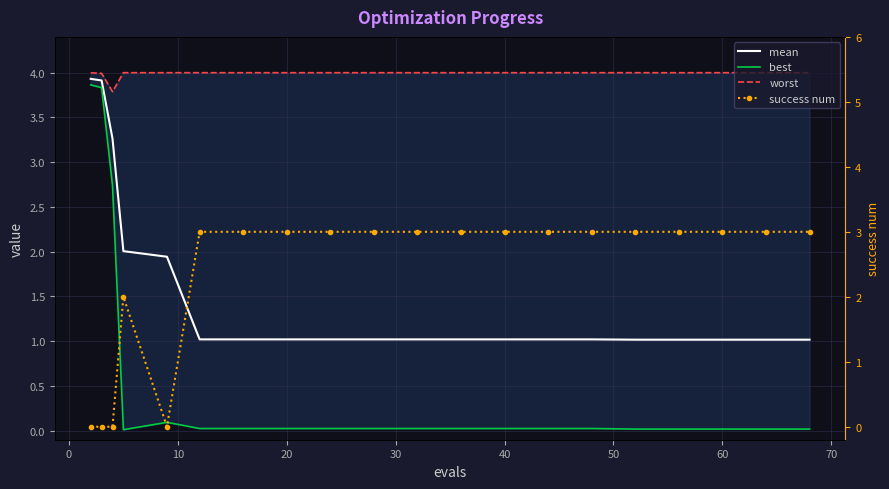

True or false: best and mean cross at least once.

False